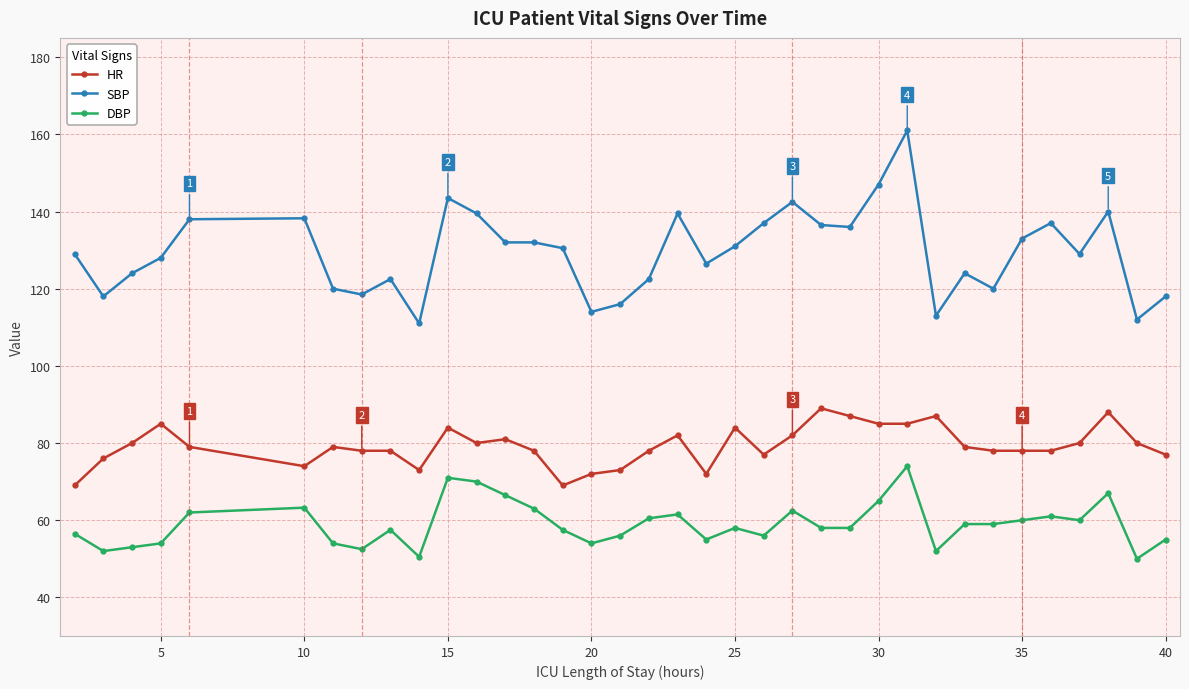

What is the lowest value of the DBP series?

50.0